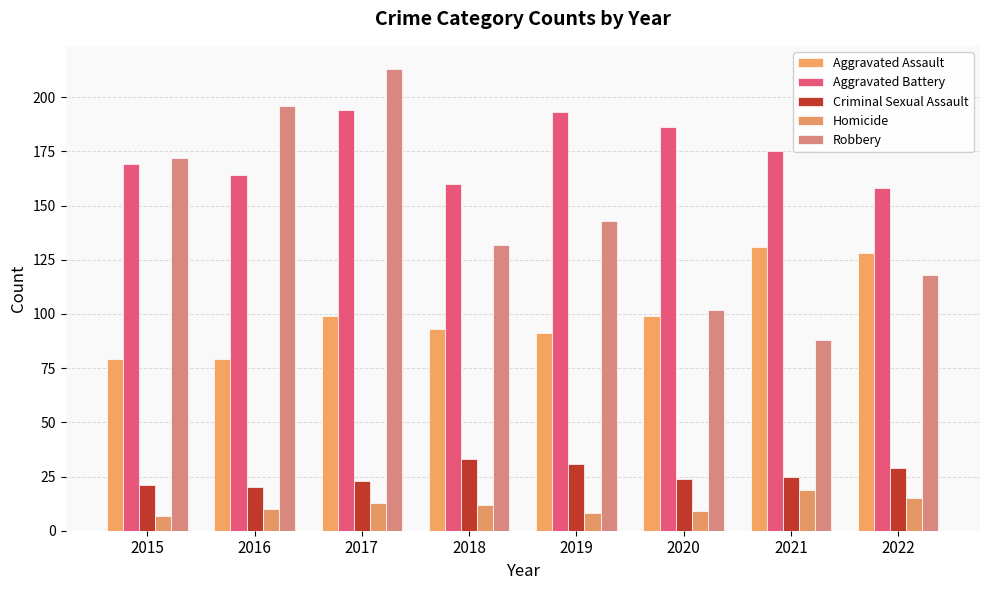

How many values in the Aggravated Battery series are below 175?

4